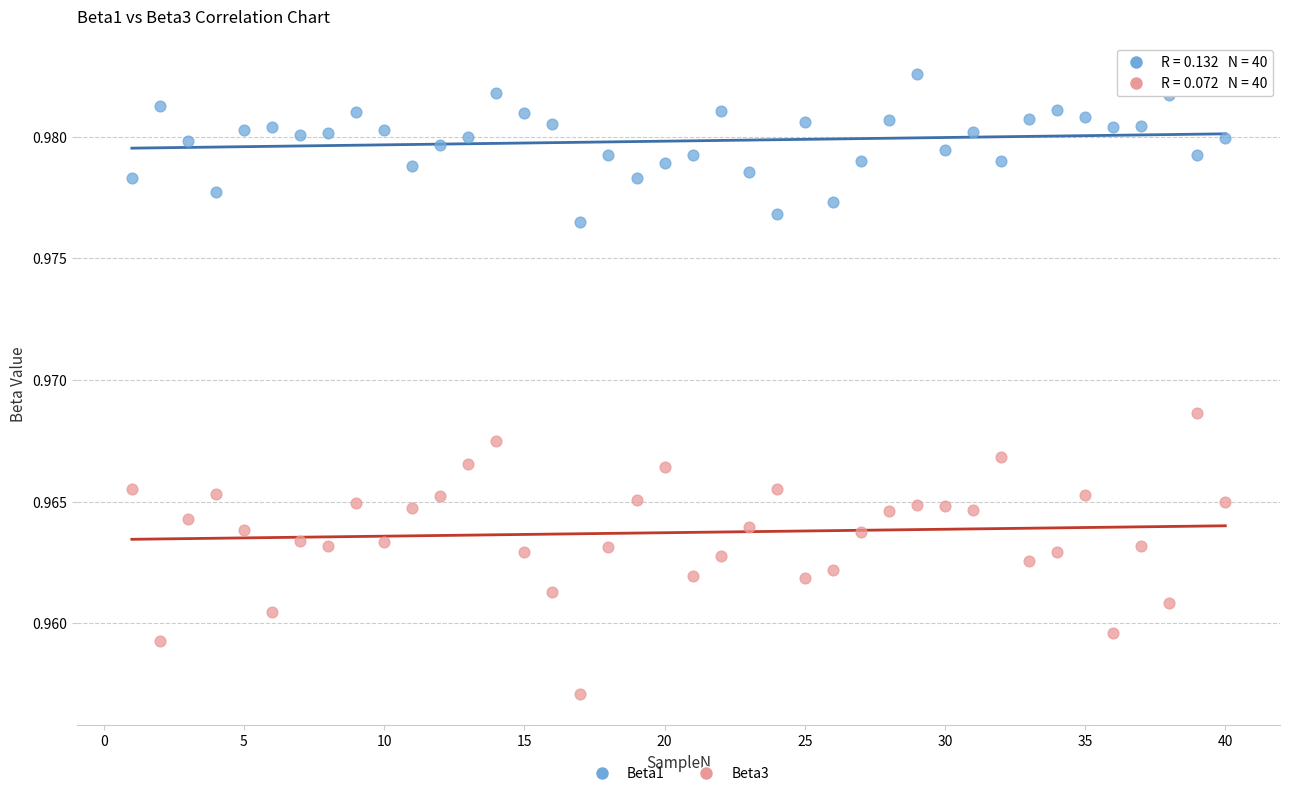

Which series reaches the maximum Y coordinate?

Beta1